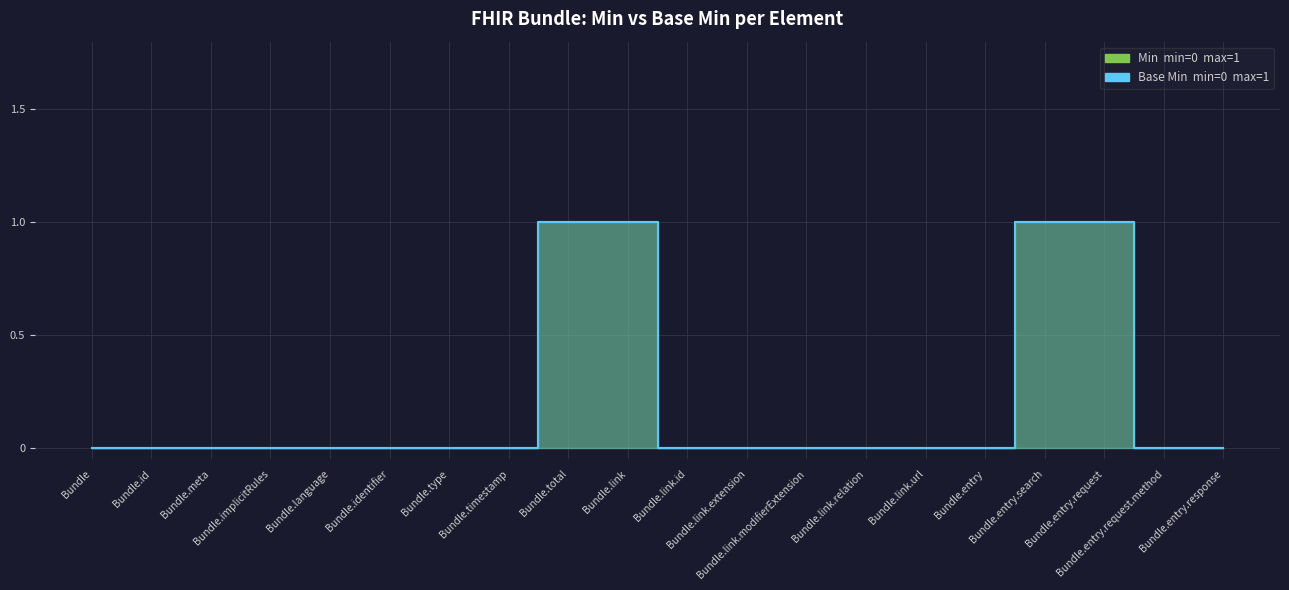

What is the label of the 9th point from the left?

Bundle.total